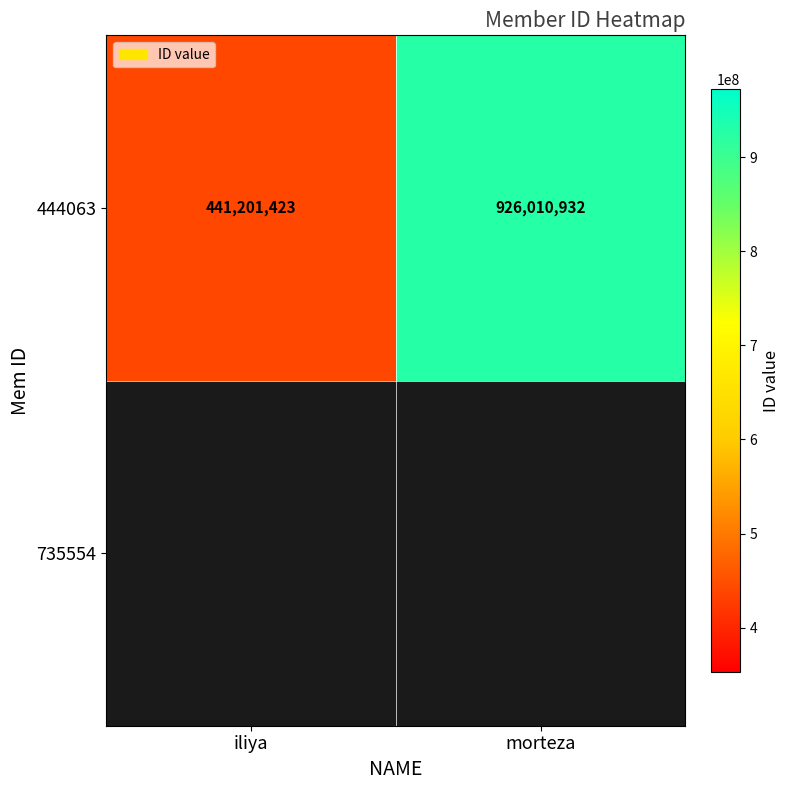

At which category does the chart reach its minimum across all series?

iliya